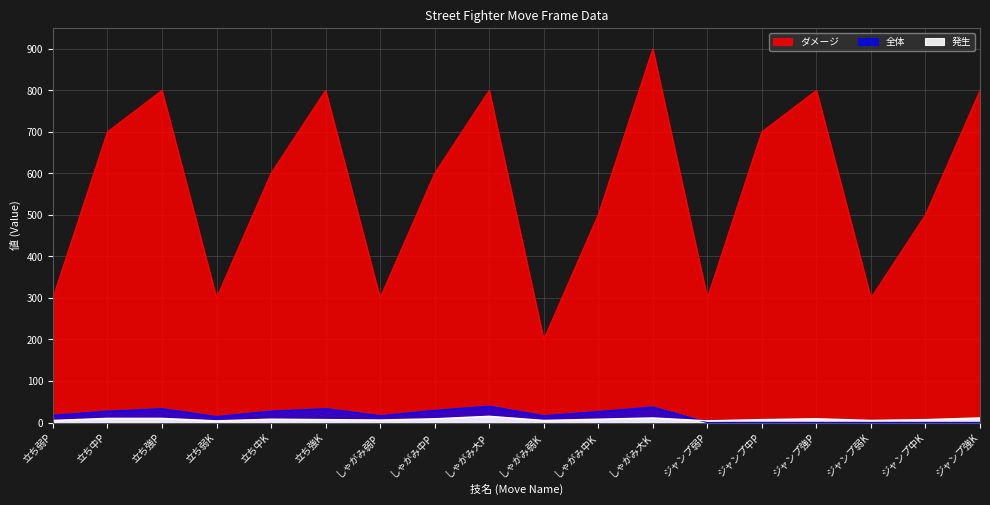

What are all the series names shown in the legend?

ダメージ, 発生, 全体